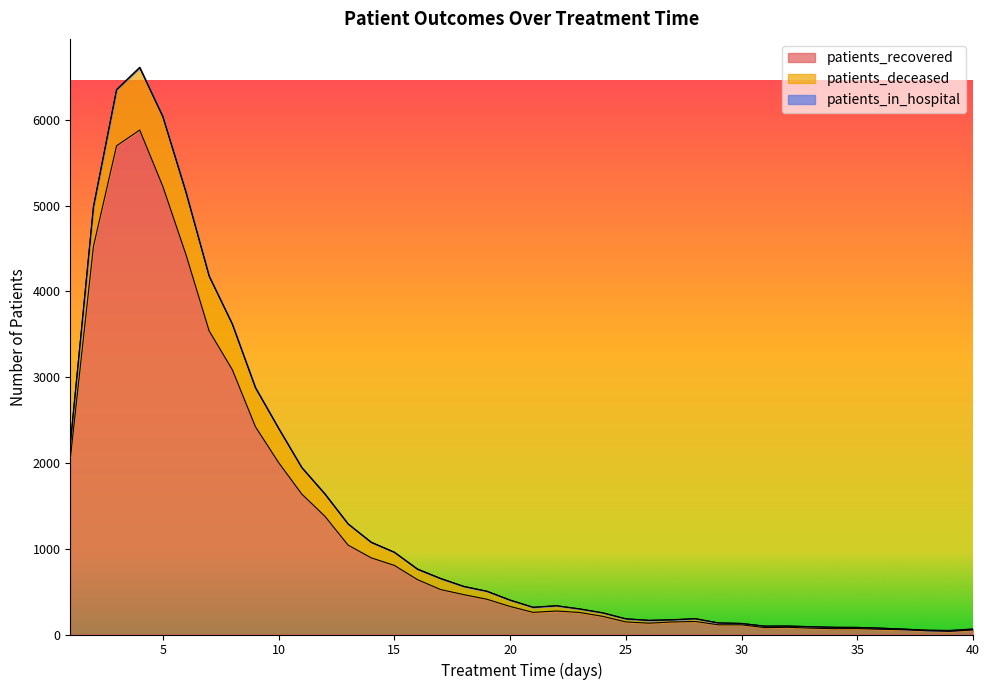

What is the value of the patients_in_hospital point at the 28th from the left?

1